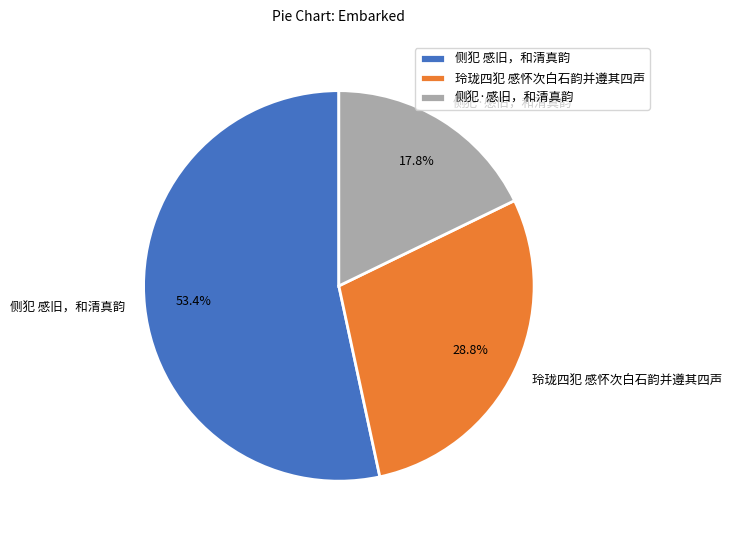

To the nearest percent, what is the combined percentage of 侧犯 感旧，和清真韵 and 玲珑四犯 感怀次白石韵并遵其四声?

82%